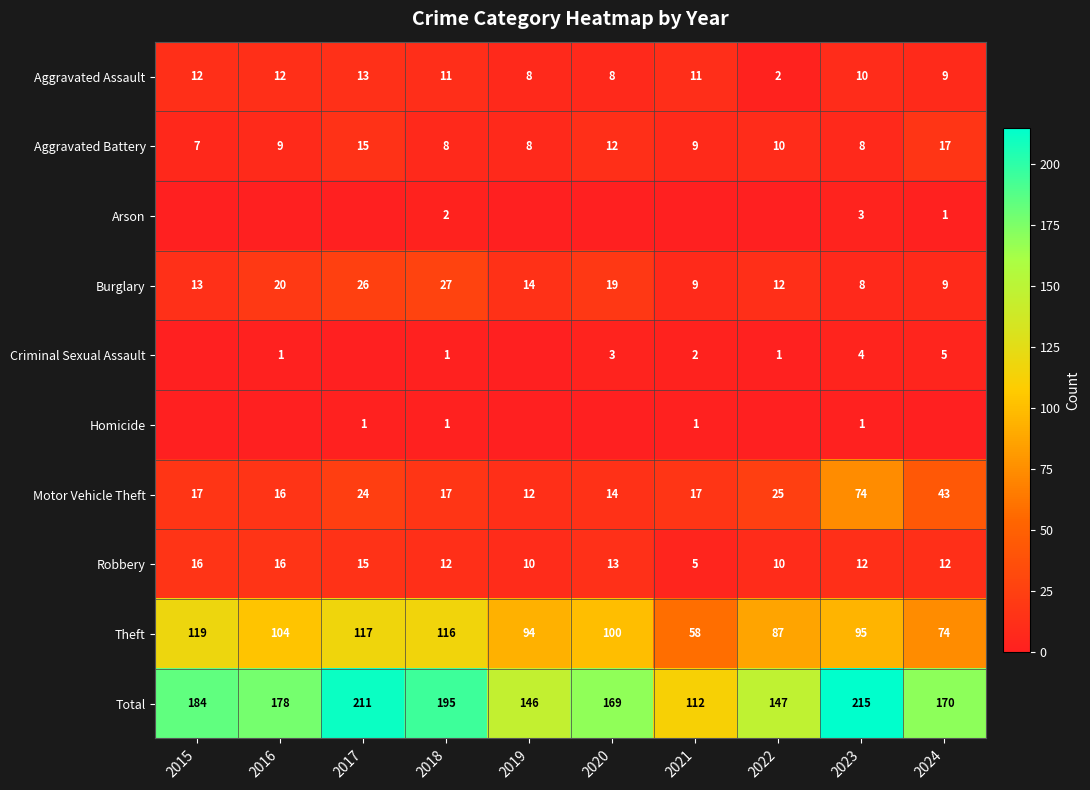

Which has a higher value, 2021 or 2022?

2021